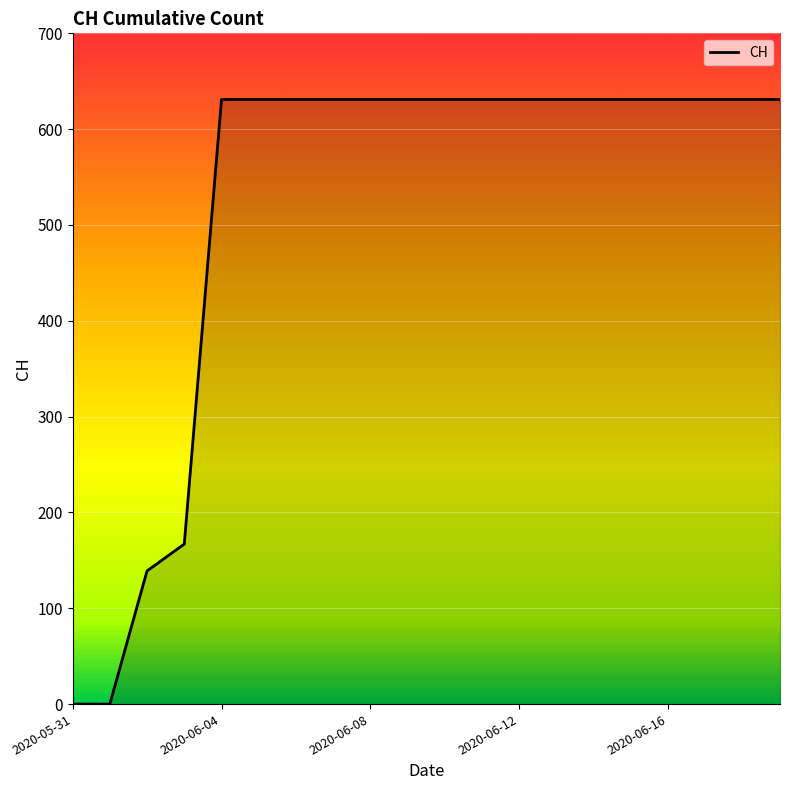

What is the sum of all values?

10402